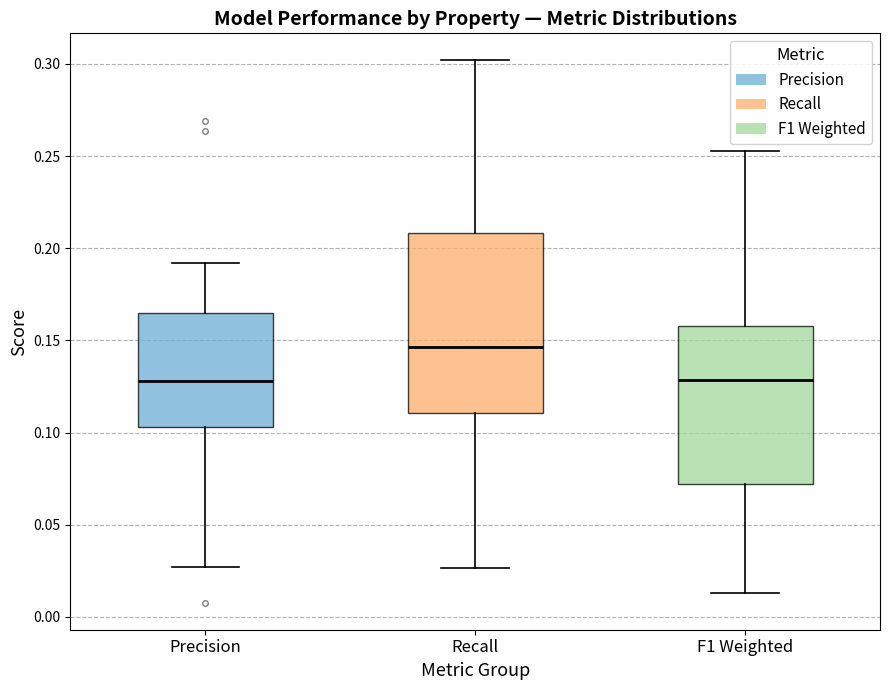

Where does the lower whisker of the box for F1 Weighted end on the y-axis? The values are not printed on the chart, so give them approximately, as read against the axis.

0.015